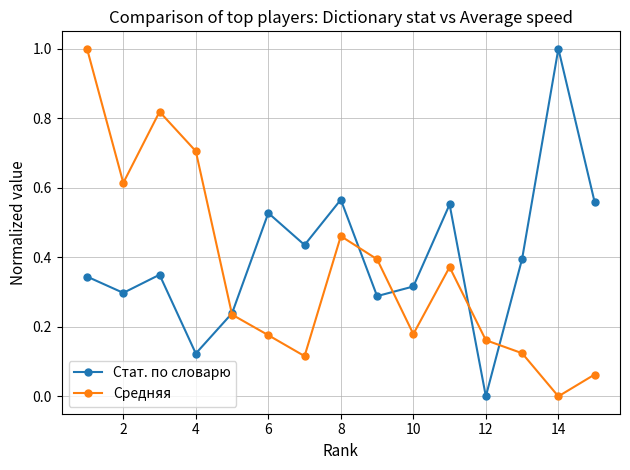

Rank the series by their average value, from lowest to highest.

Средняя, Стат. по словарю